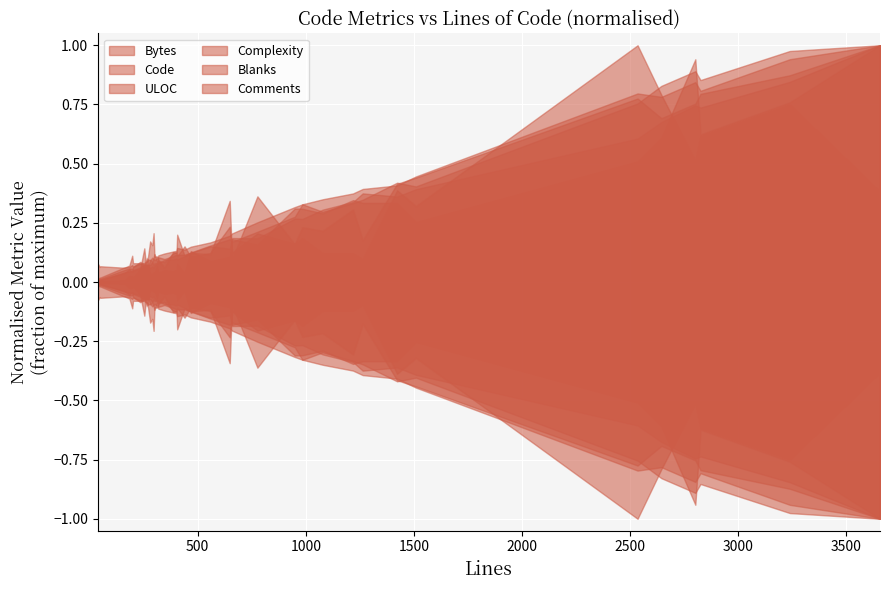

How many interior local peaks does the Comments series have?

10